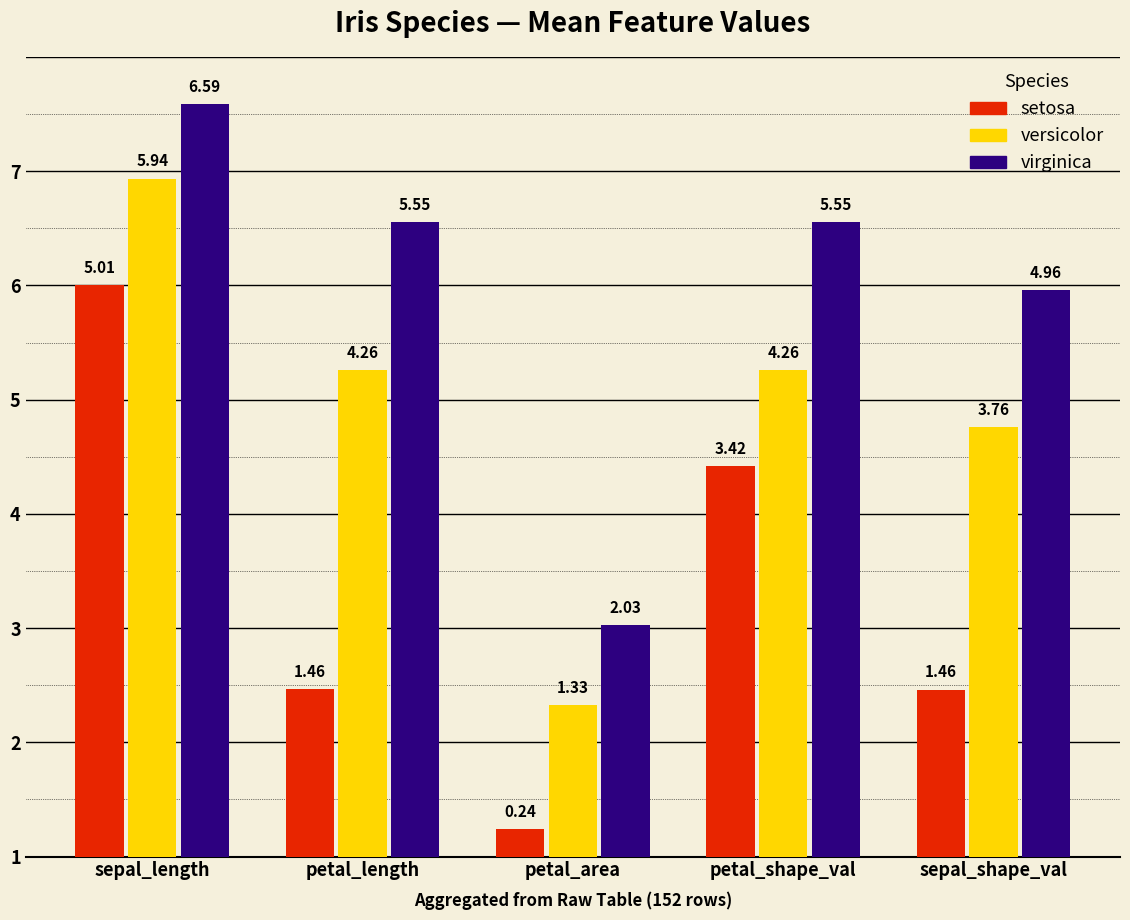

True or false: setosa has a value of 1.5 at petal_length.

True